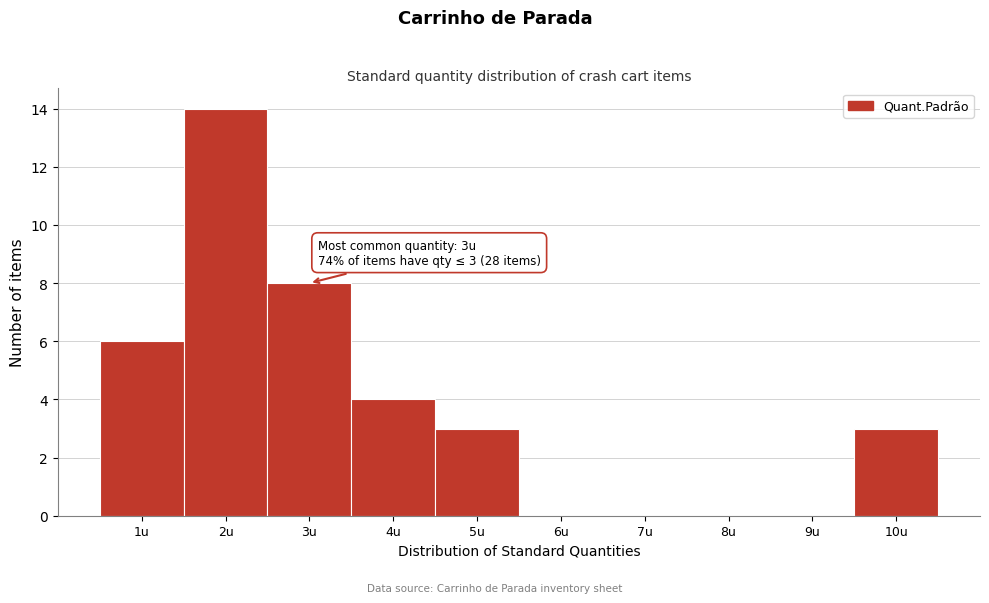

Over which range of the x-axis is the bar tallest?

1.5 to 2.5